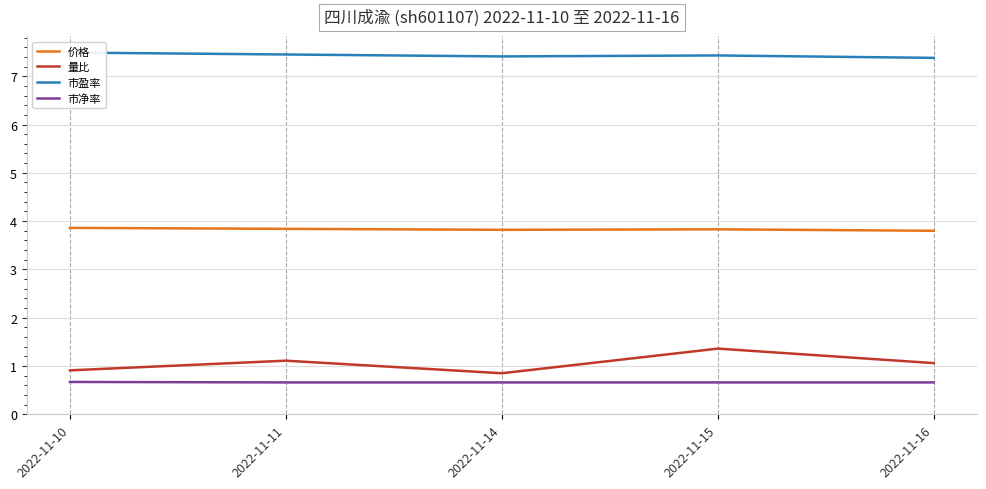

What is the minimum value shown in the chart?

0.7